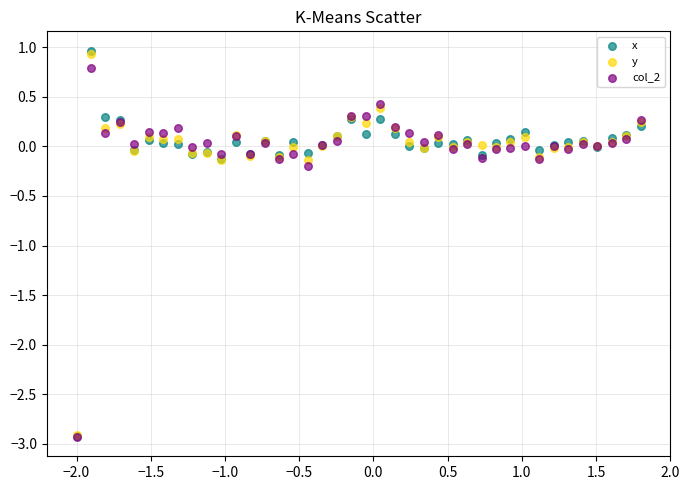

What are all the series names shown in the legend?

x, y, col_2